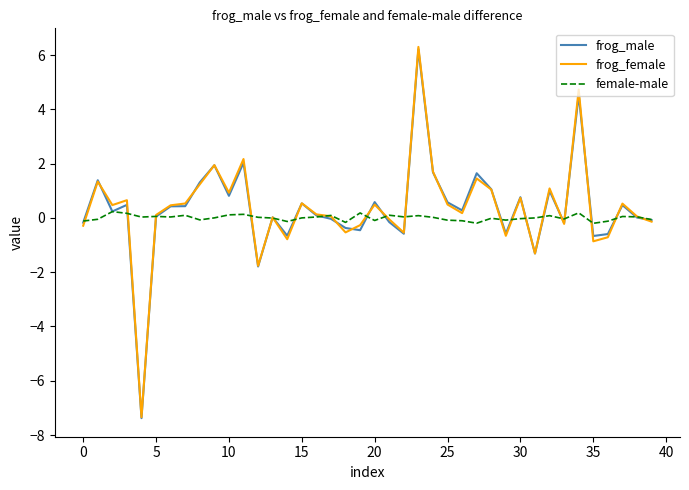

What is the sum of all frog_male values?

13.7